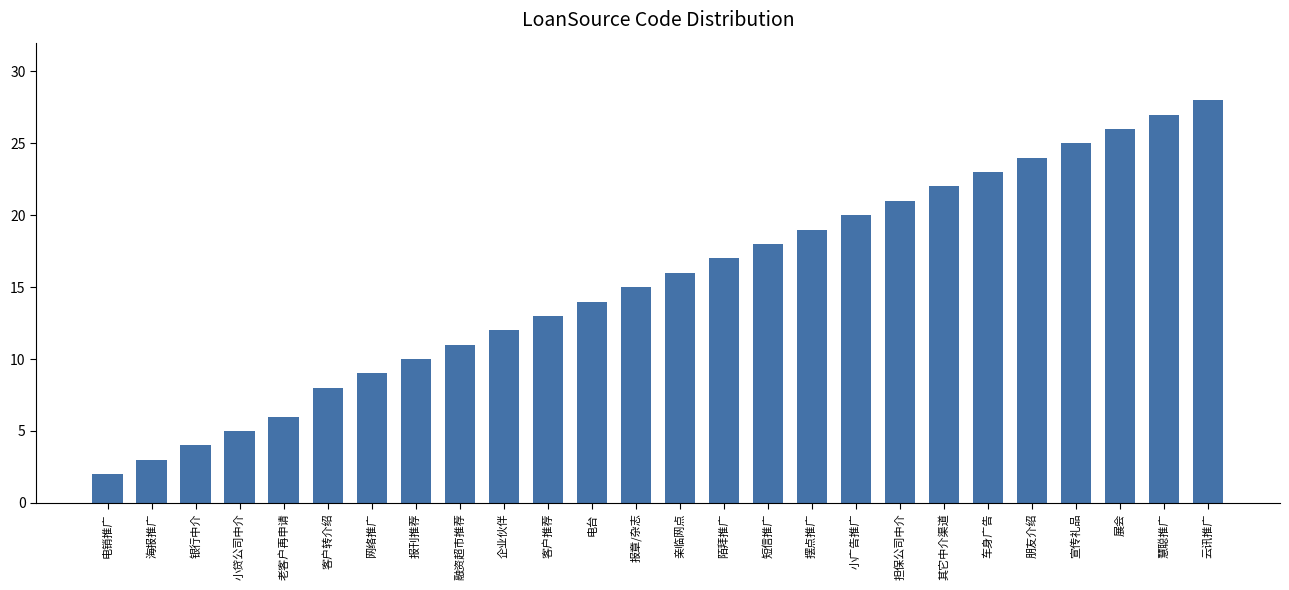

What is the minimum value shown in the chart?

2